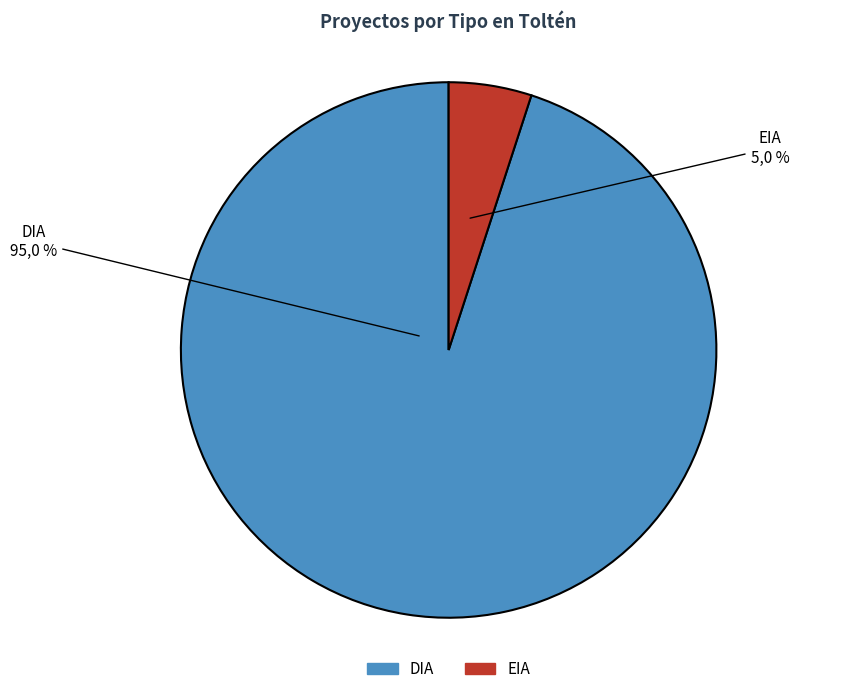

What is the smallest slice in the pie chart?

EIA